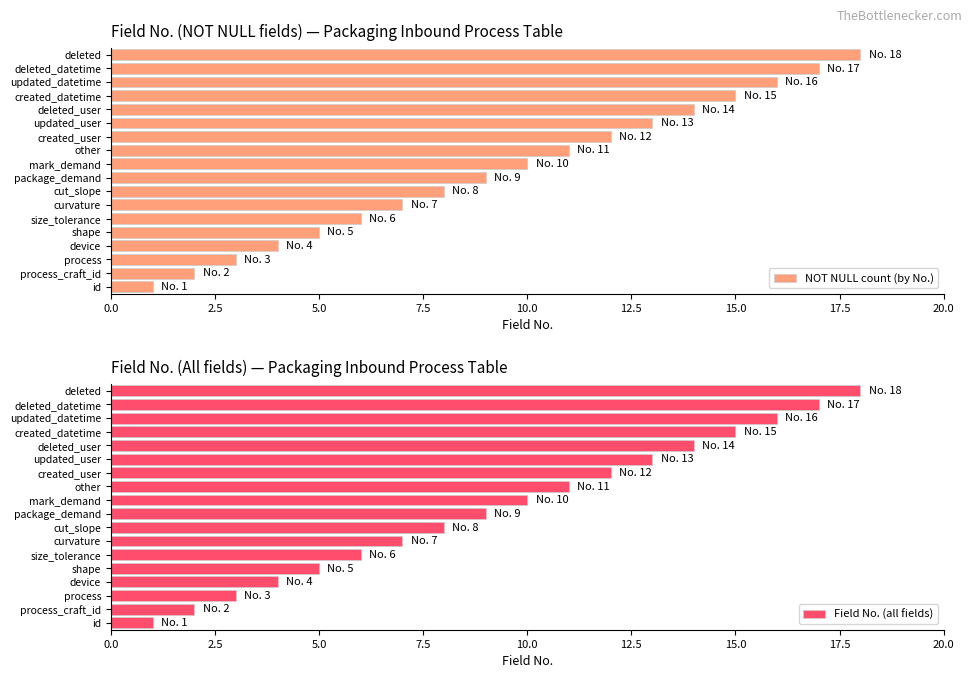

At how many categories does at least one series exceed 4?

14